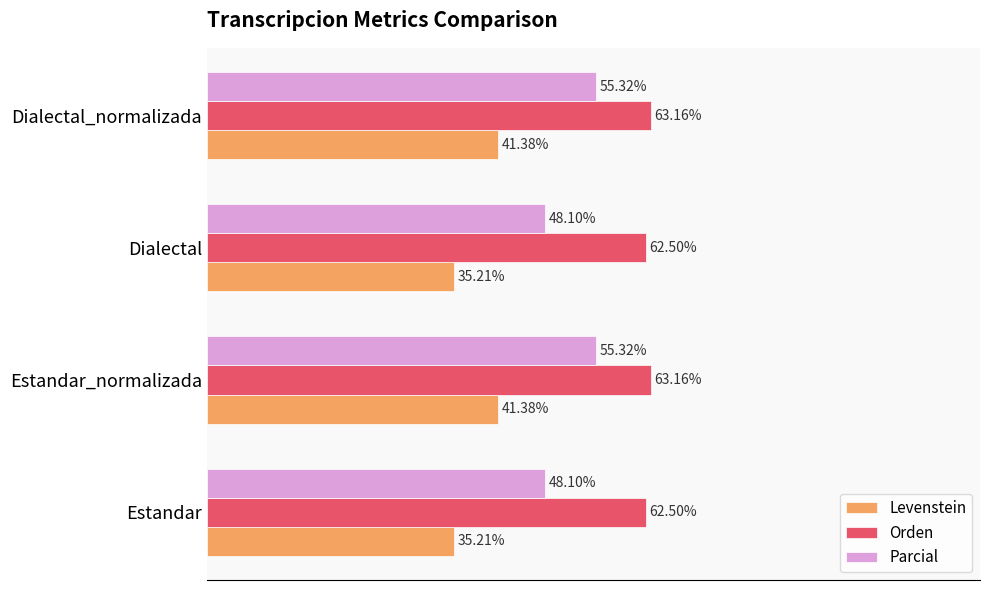

Rank the series by their maximum value, from highest to lowest.

Orden, Parcial, Levenstein